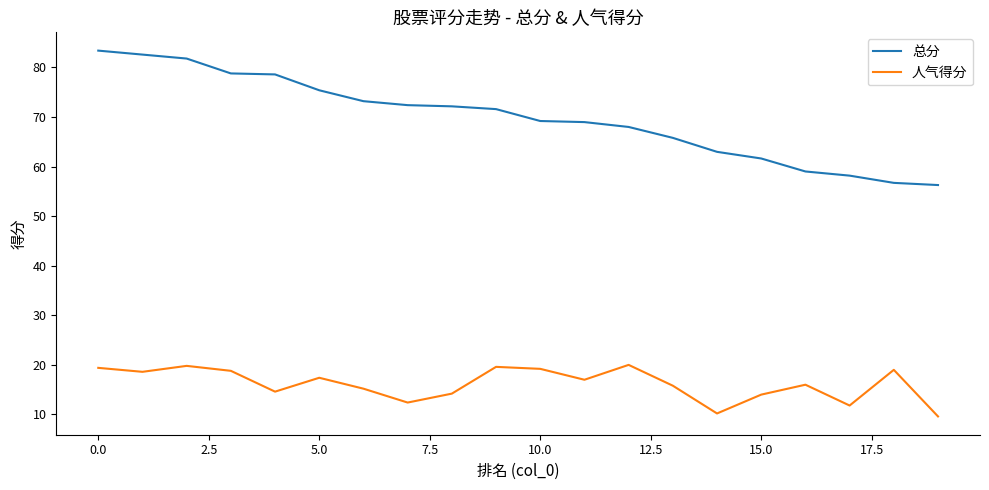

What is the smallest value displayed?

9.6